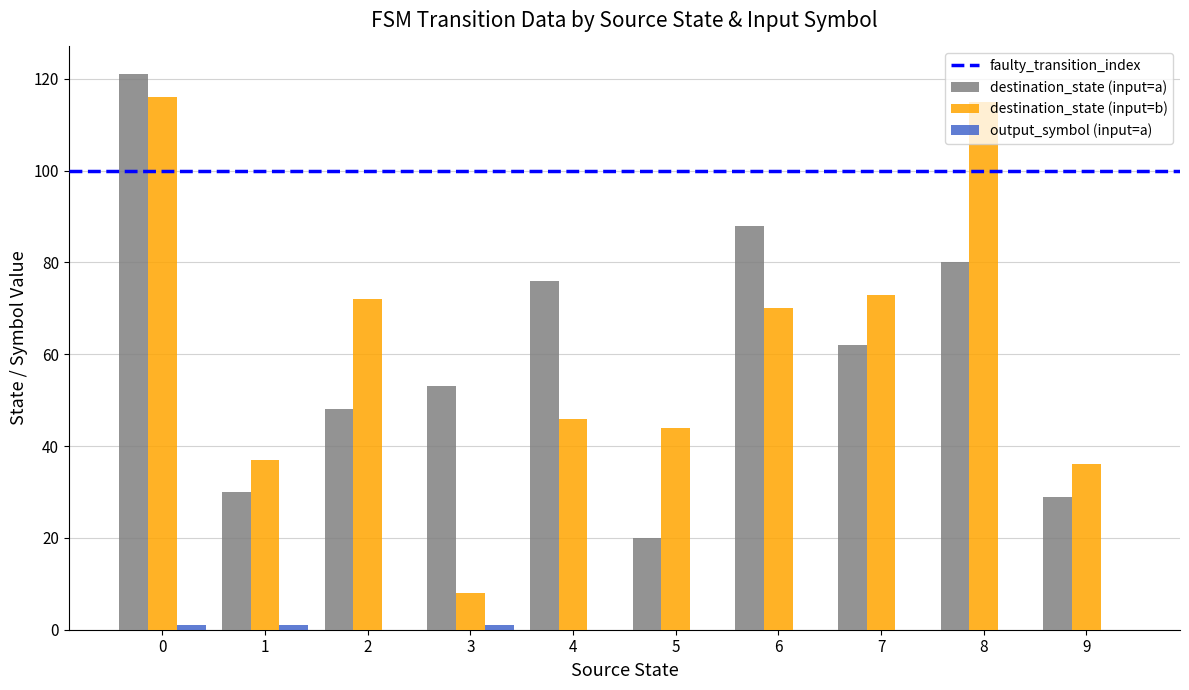

Are the bars horizontal?

No